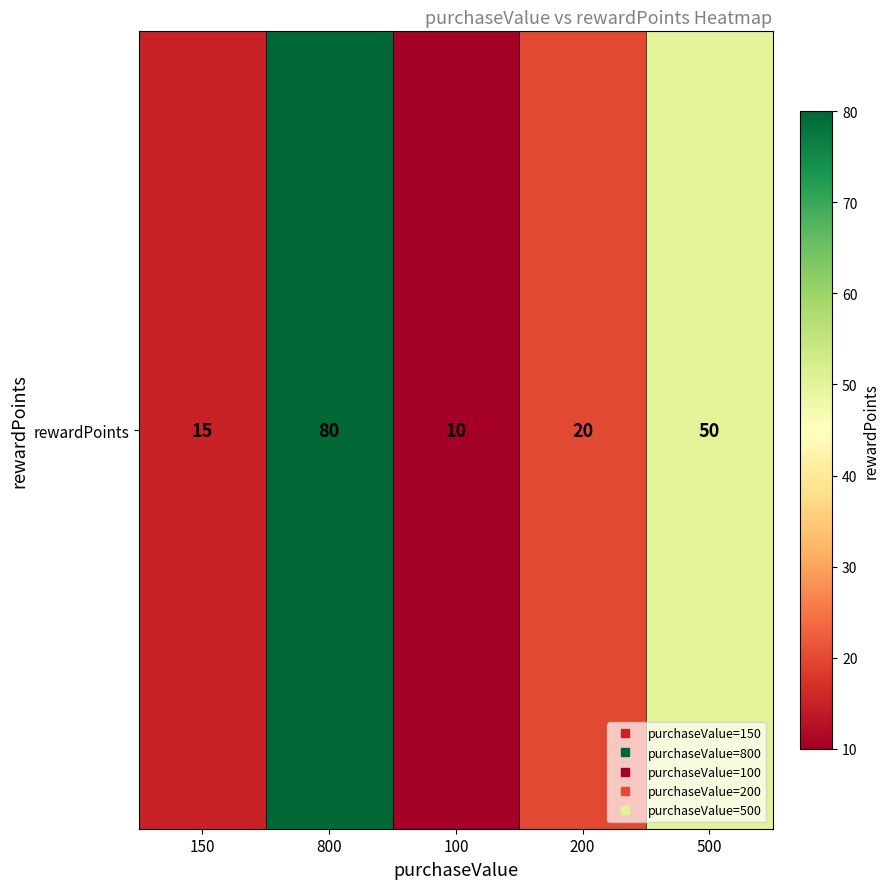

Is it true that the value at 200 is 20?

True